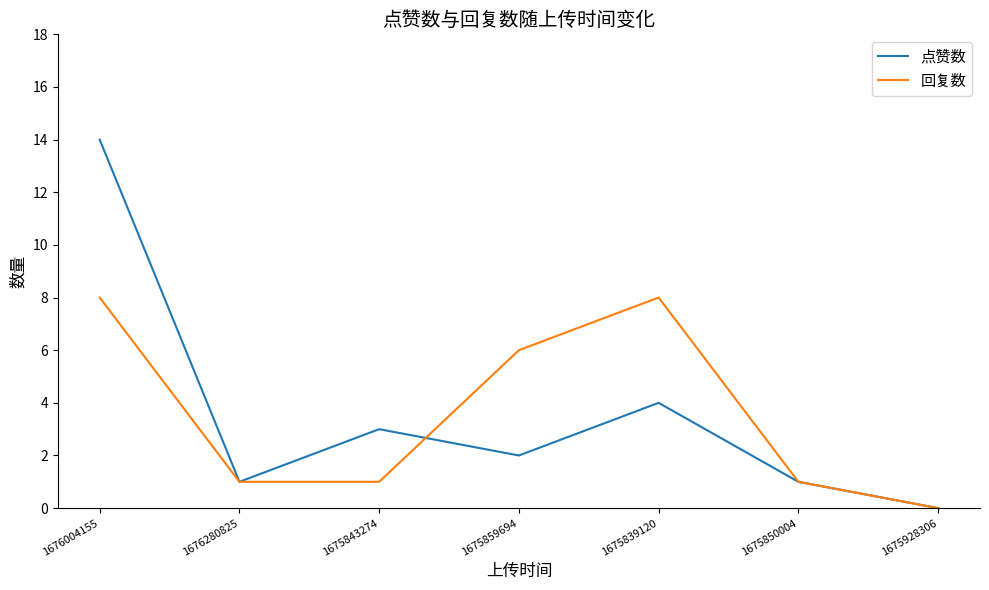

Is the value of 点赞数 at 1676280825 greater than the value of 回复数 at 1676004155?

No